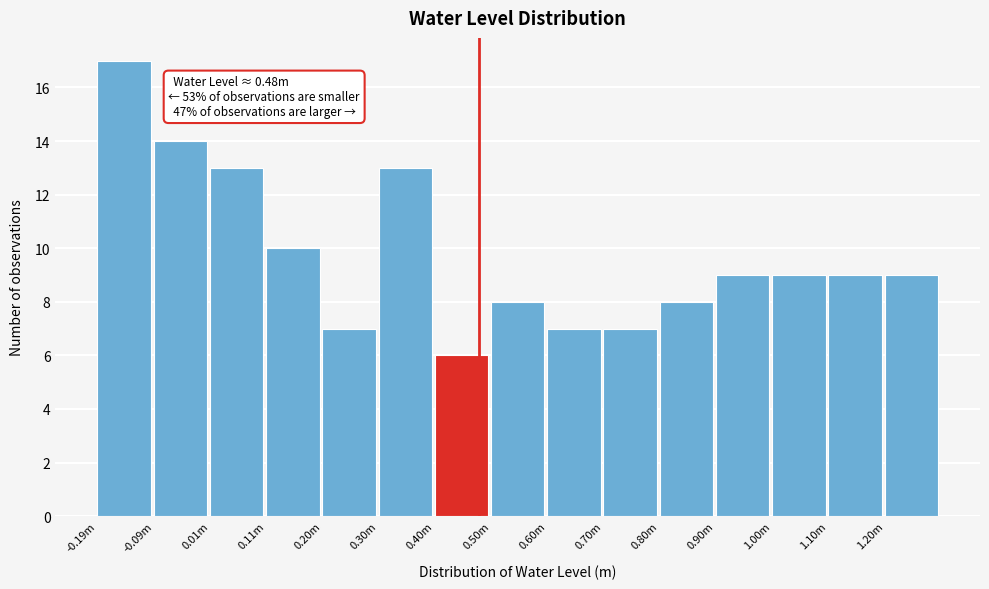

Reading left to right, transcribe all the data shown in this chart.

-0.19m=17	-0.09m=14	0.01m=13	0.11m=10	0.20m=7	0.30m=13	0.40m=6	0.50m=8	0.60m=7	0.70m=7	0.80m=8	0.90m=9	1.00m=9	1.10m=9	1.20m=9